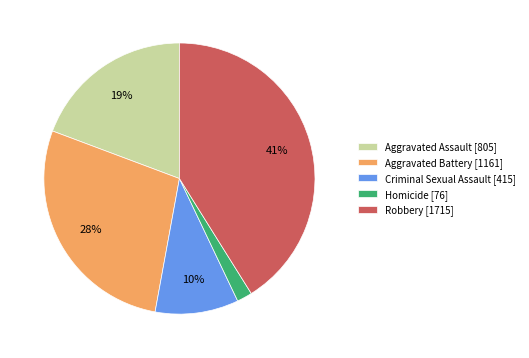

How many segments does this pie chart have?

5